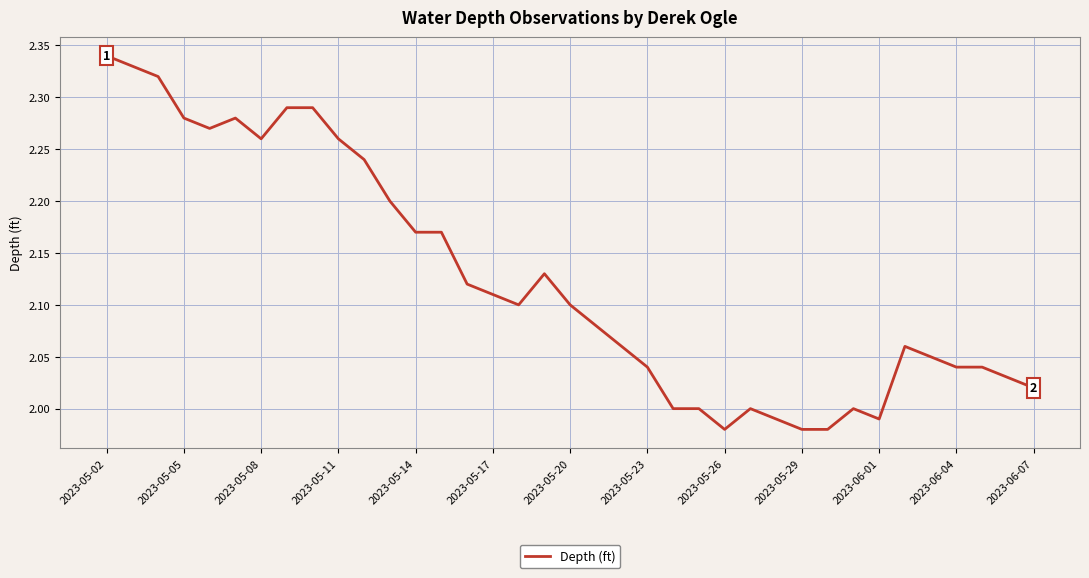

What is the difference between the maximum and minimum values?

0.4